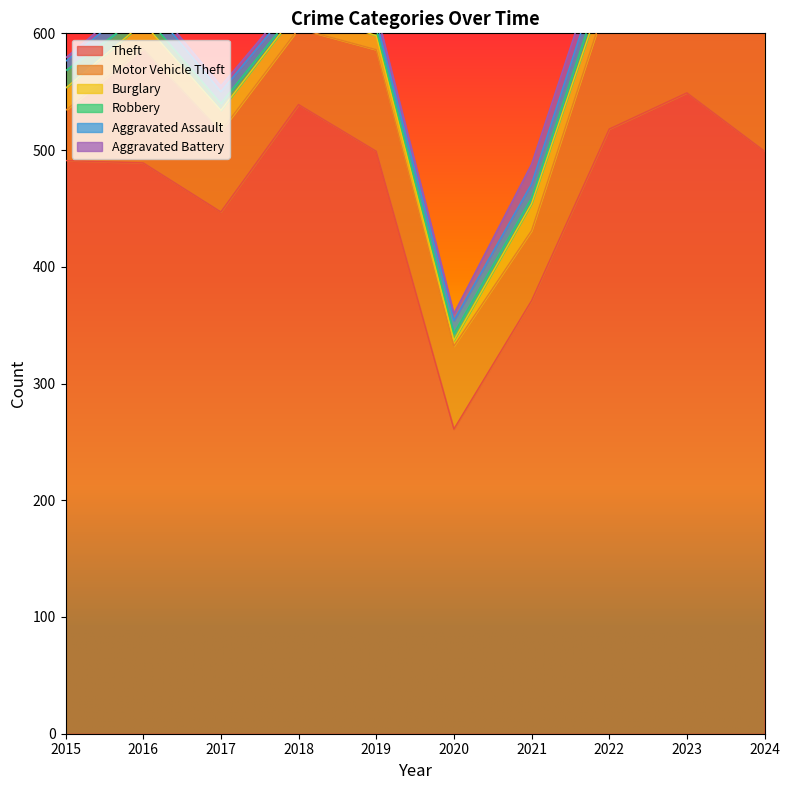

At which label does Theft first exceed 499?

2018